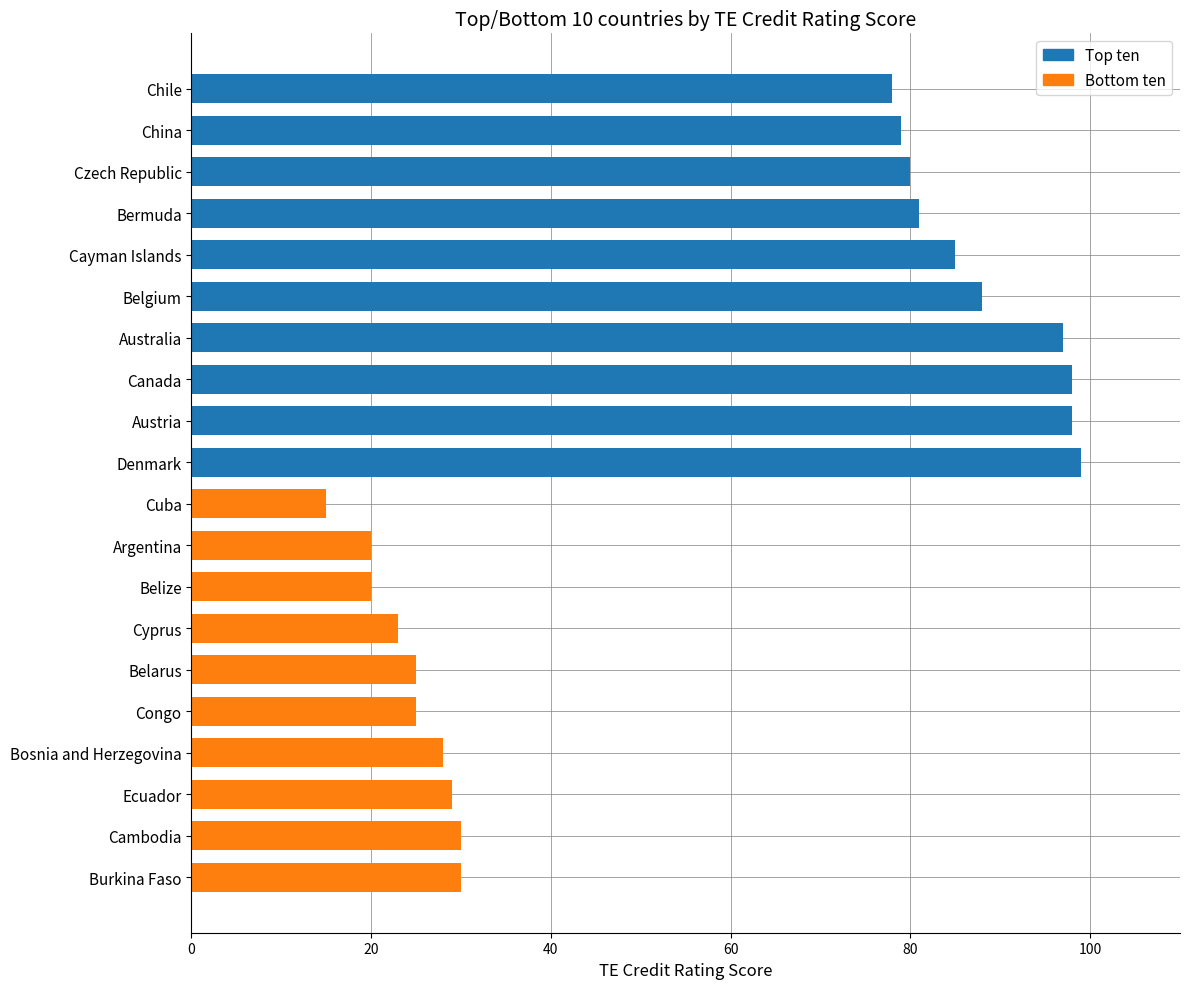

How many bars are there in total?

20